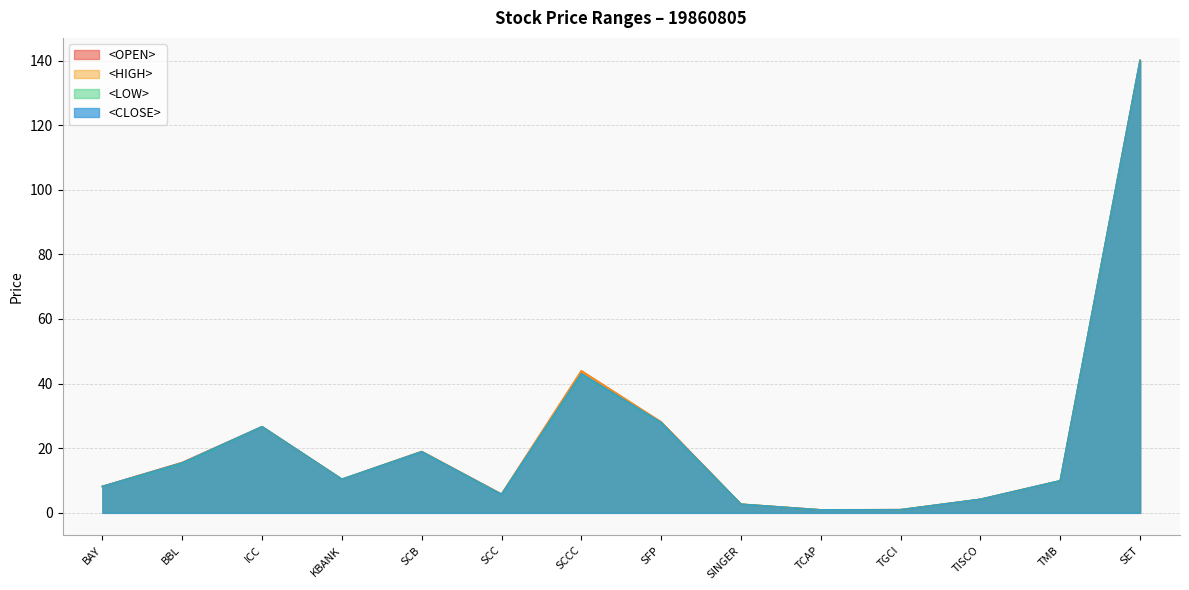

Reading right to left, transcribe all the data shown in this chart.

<OPEN>: SET=140.0	TMB=9.9	TISCO=4.2	TGCI=0.9	TCAP=0.9	SINGER=2.7	SFP=28.1	SCCC=43.9	SCC=5.8	SCB=19.0	KBANK=10.4	ICC=26.6	BBL=15.6	BAY=8.2
<HIGH>: SET=140.0	TMB=9.9	TISCO=4.2	TGCI=1.0	TCAP=0.9	SINGER=2.7	SFP=28.1	SCCC=43.9	SCC=5.8	SCB=19.0	KBANK=10.4	ICC=26.6	BBL=15.6	BAY=8.2
<LOW>: SET=140.0	TMB=9.9	TISCO=4.2	TGCI=0.9	TCAP=0.9	SINGER=2.7	SFP=27.9	SCCC=42.9	SCC=5.7	SCB=18.9	KBANK=10.4	ICC=26.6	BBL=15.3	BAY=8.2
<CLOSE>: SET=140.0	TMB=9.9	TISCO=4.2	TGCI=0.9	TCAP=0.9	SINGER=2.7	SFP=27.9	SCCC=43.0	SCC=5.7	SCB=18.9	KBANK=10.4	ICC=26.6	BBL=15.5	BAY=8.2